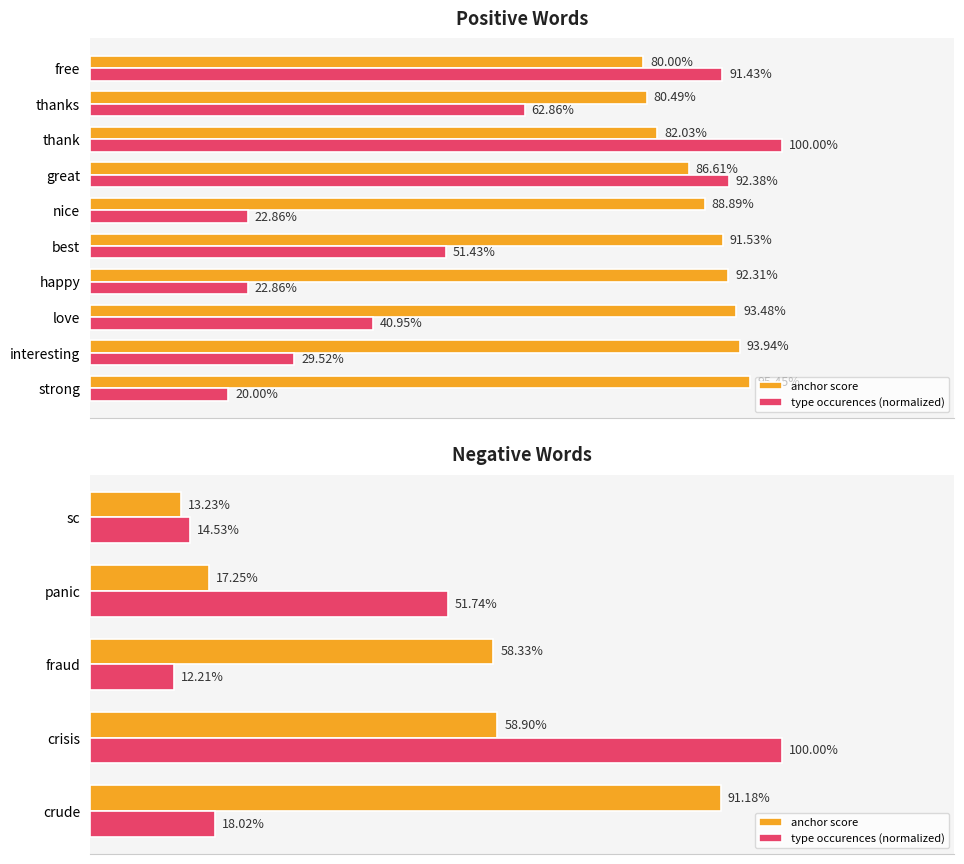

Which series has the widest spread of values?

type occurences (normalized)